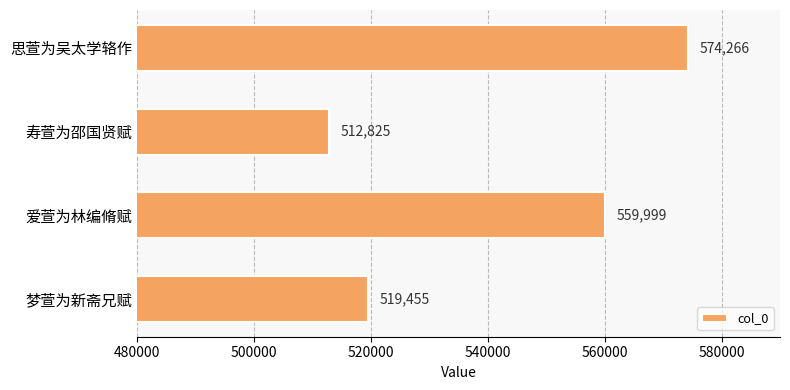

How many distinct data groups are displayed?

1